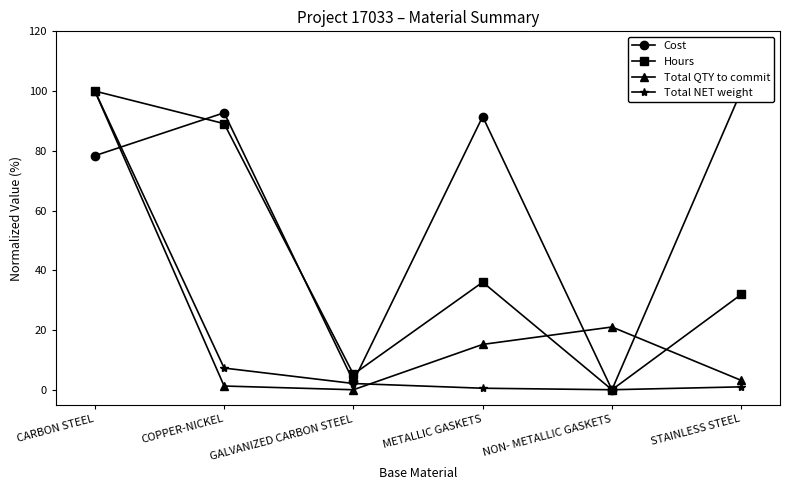

The value of Cost at COPPER-NICKEL is 92.7. True or false?

True